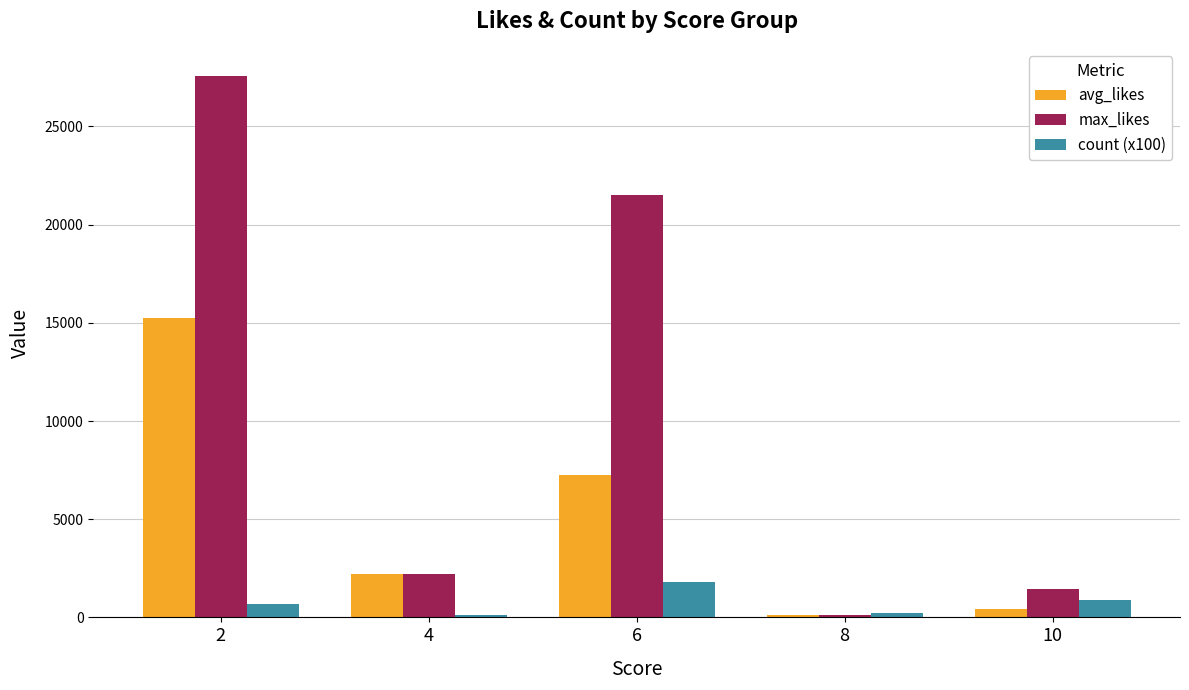

Which series has the largest total across all categories?

max_likes